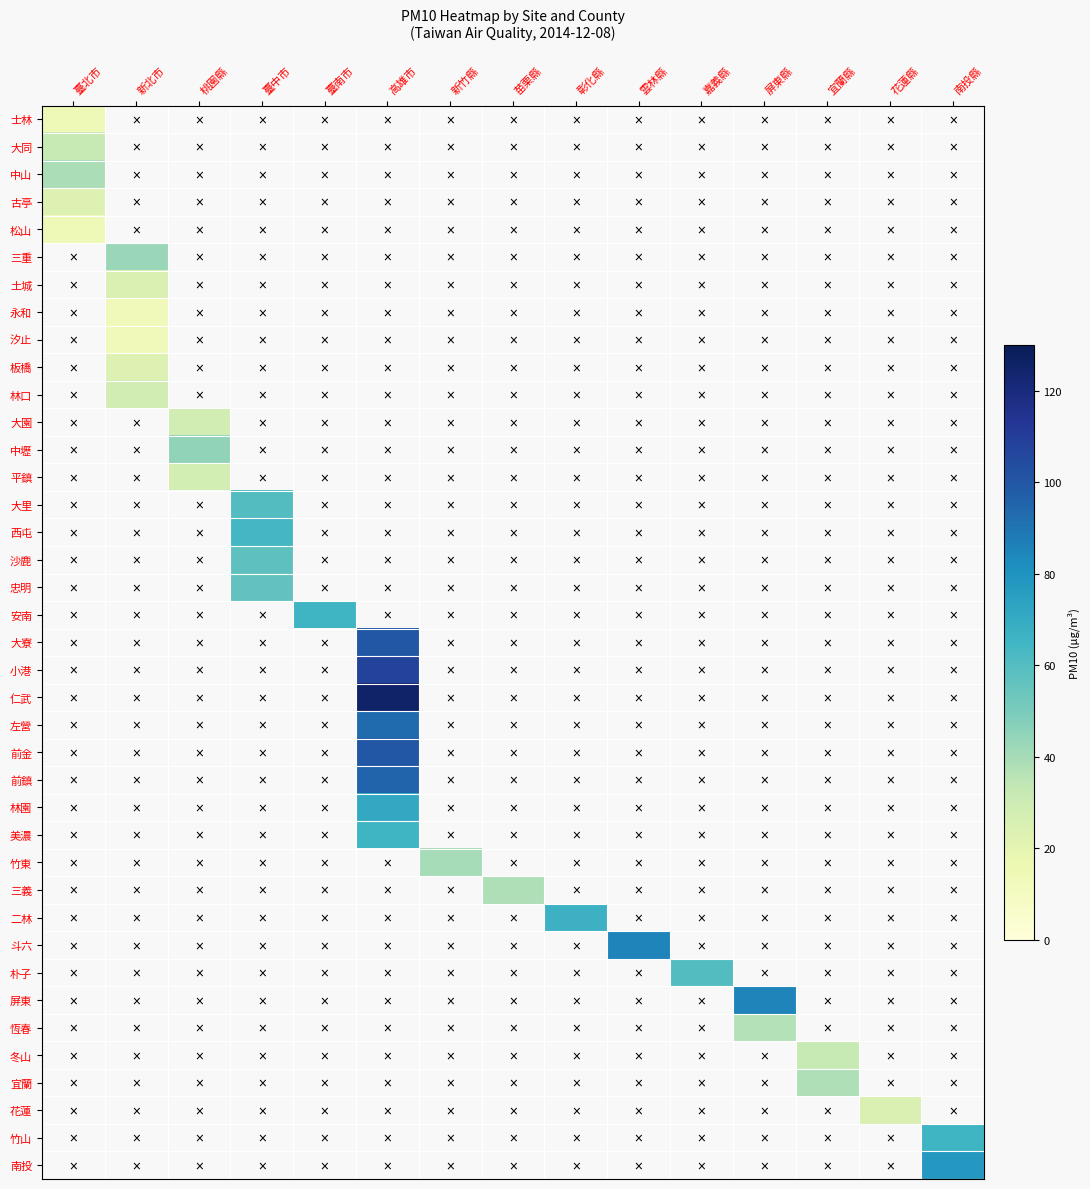

How many distinct data groups are displayed?

39